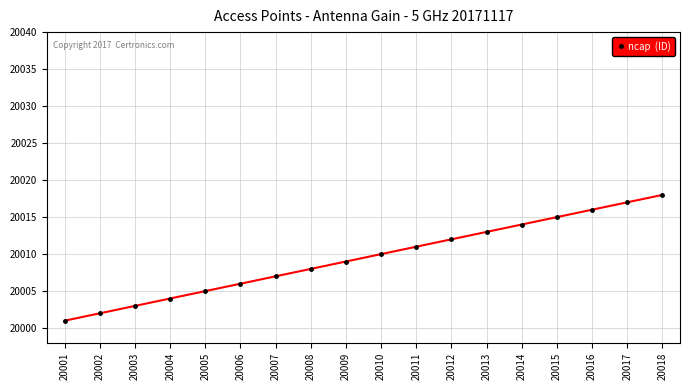

Which category has the lowest value across all series?

20001